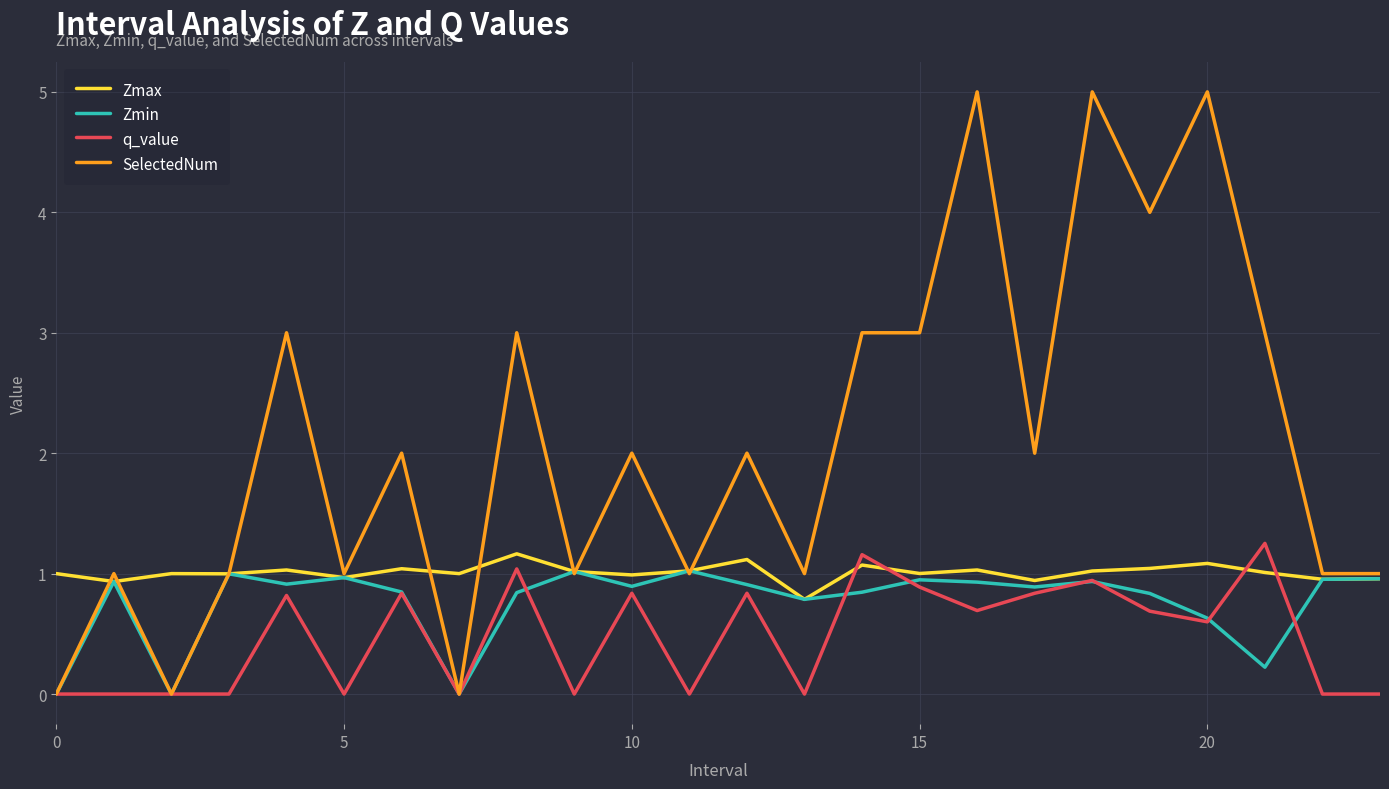

True or false: Zmax and q_value intersect in this chart.

True